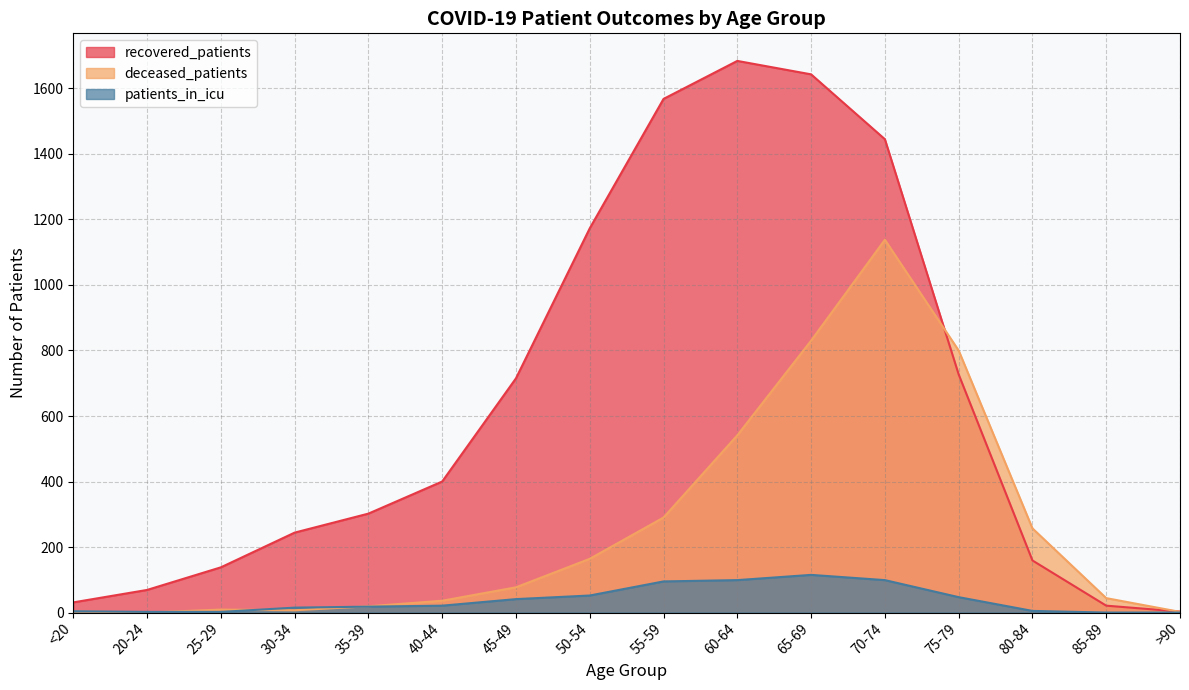

What is the difference between the maximum and minimum values in the recovered_patients series?

1681